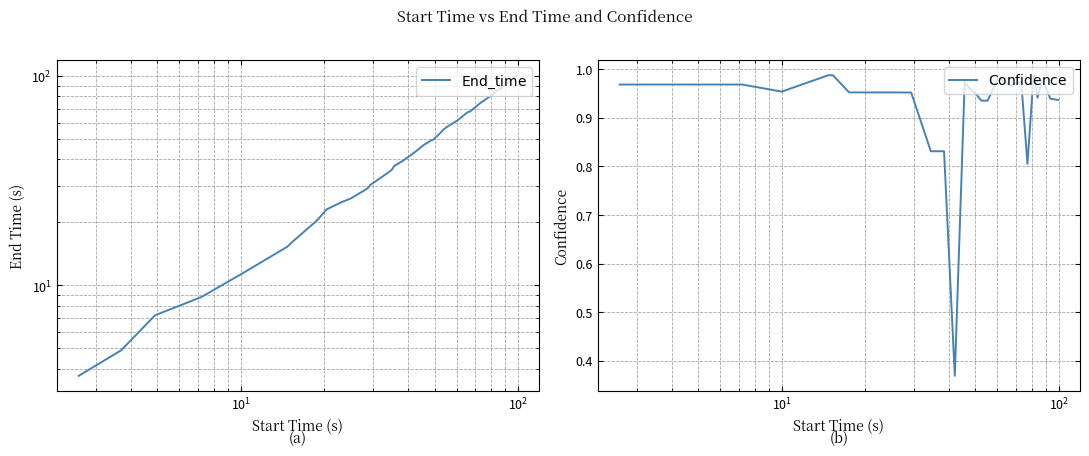

At how many categories does at least one series exceed 63?

12